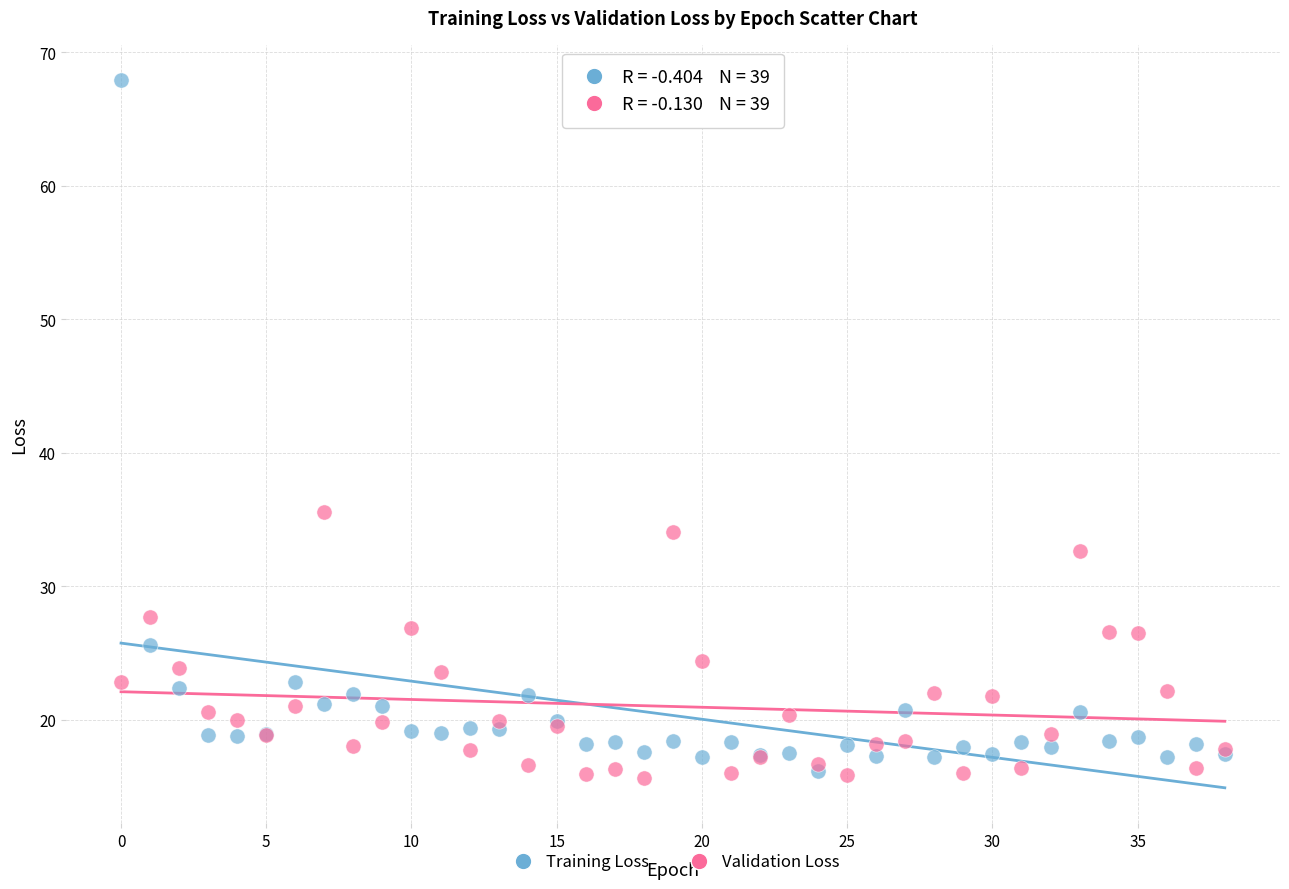

Which series has the largest Y range (max minus min)?

Training Loss